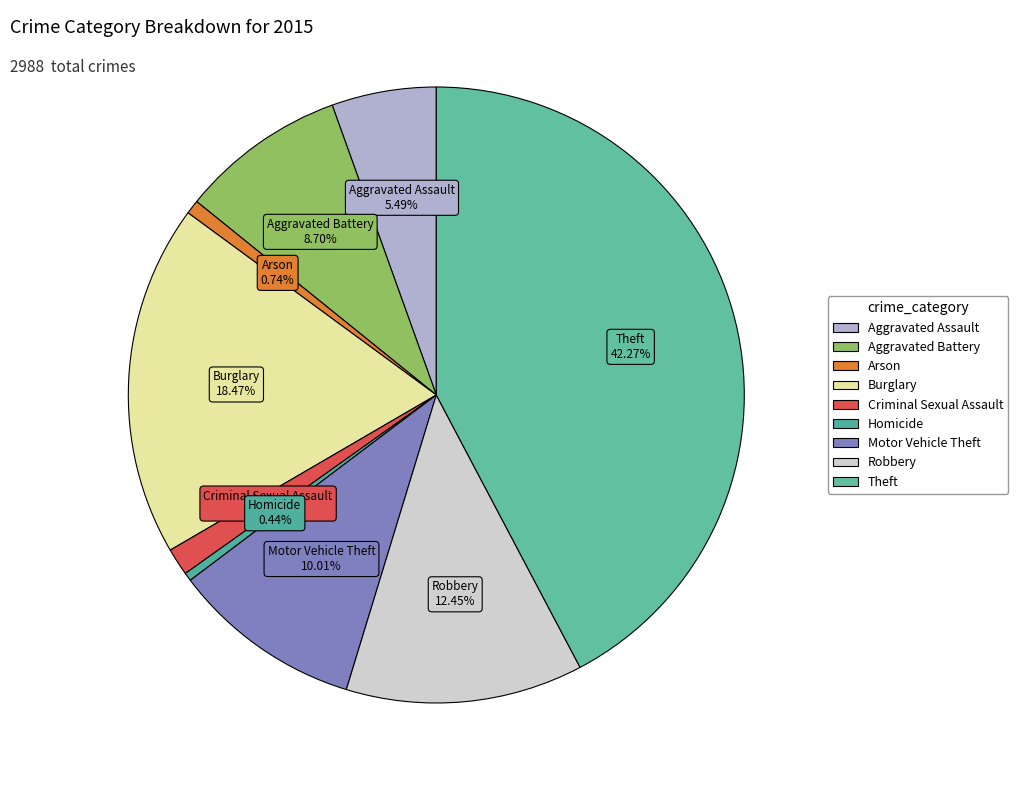

How many segments does this pie chart have?

9